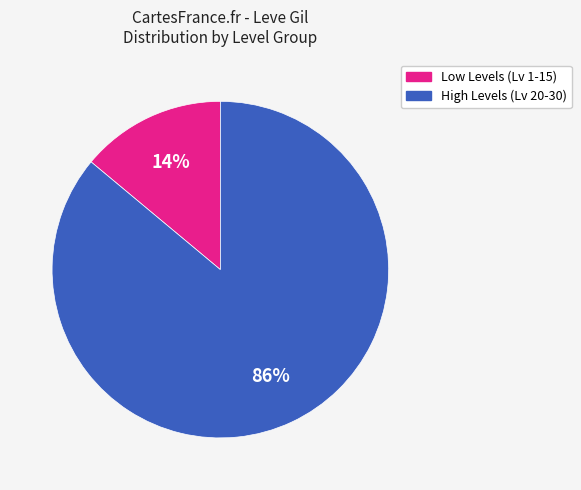

Is there a majority slice in this chart?

Yes